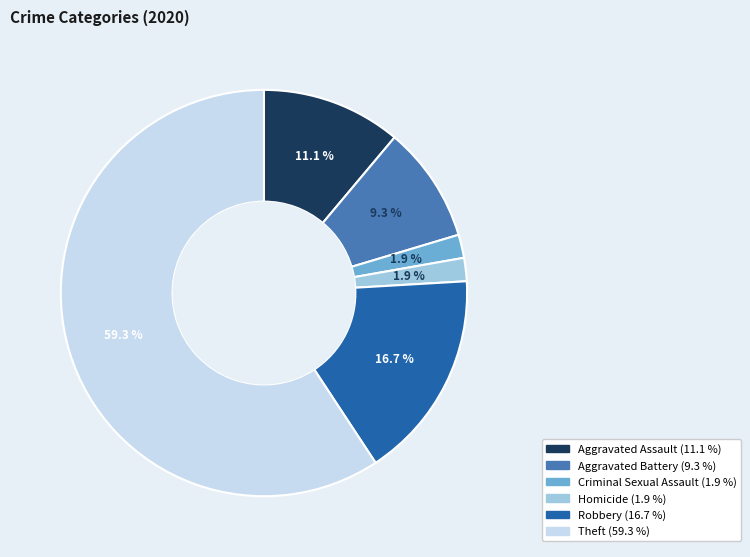

Does any single category account for the majority?

Yes